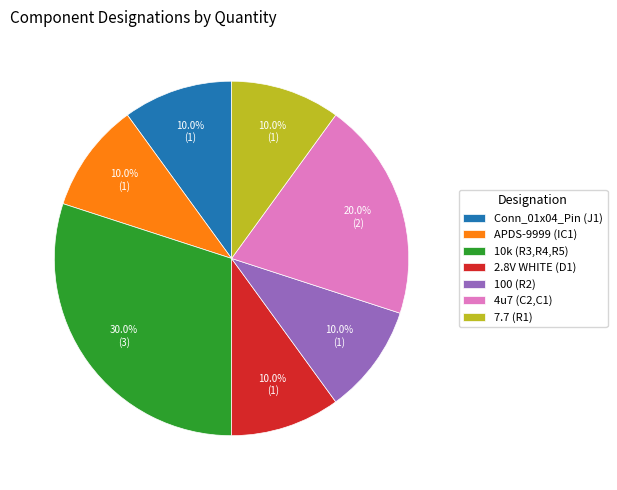

To the nearest percent, what is the combined percentage of Conn_01x04_Pin (J1) and 2.8V WHITE (D1)?

20%